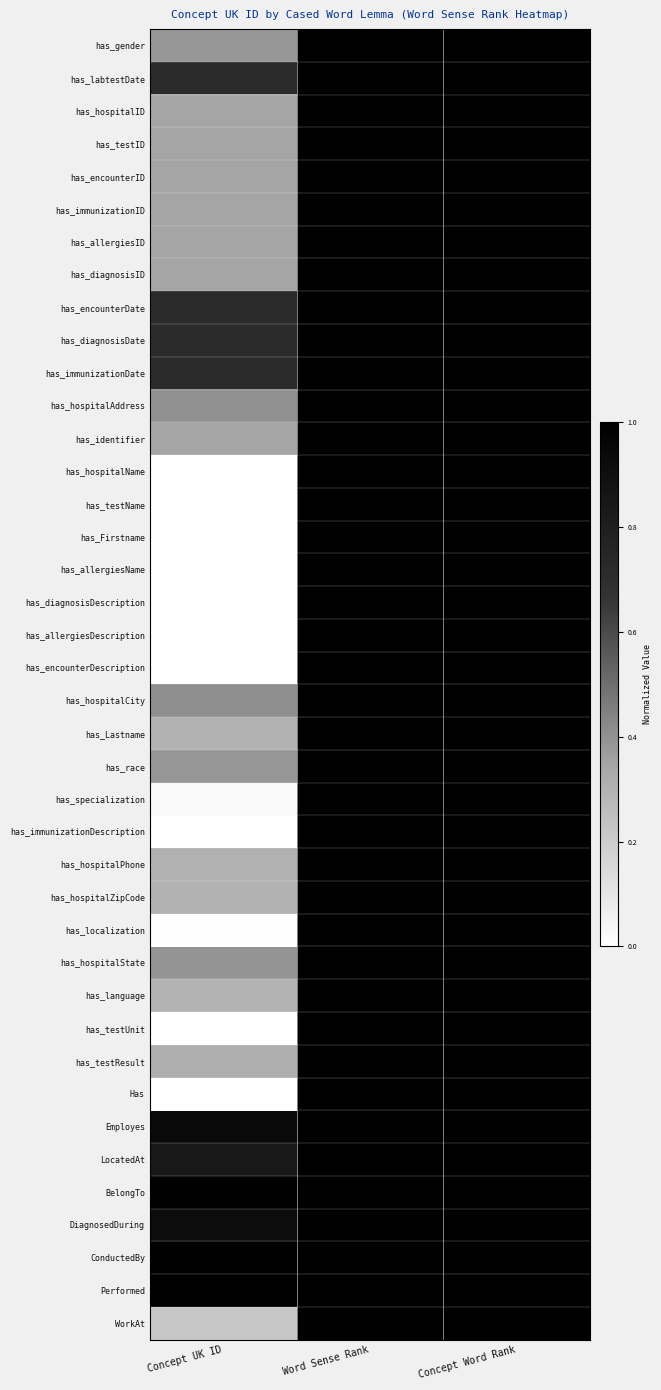

What is the greatest value displayed?

1.0